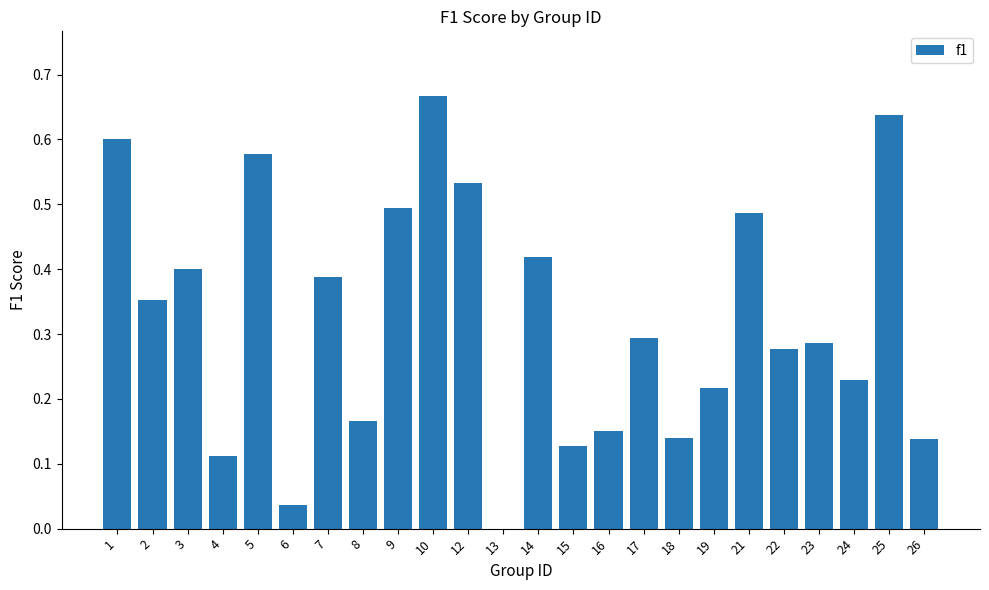

Which label corresponds to the largest value in the chart?

10